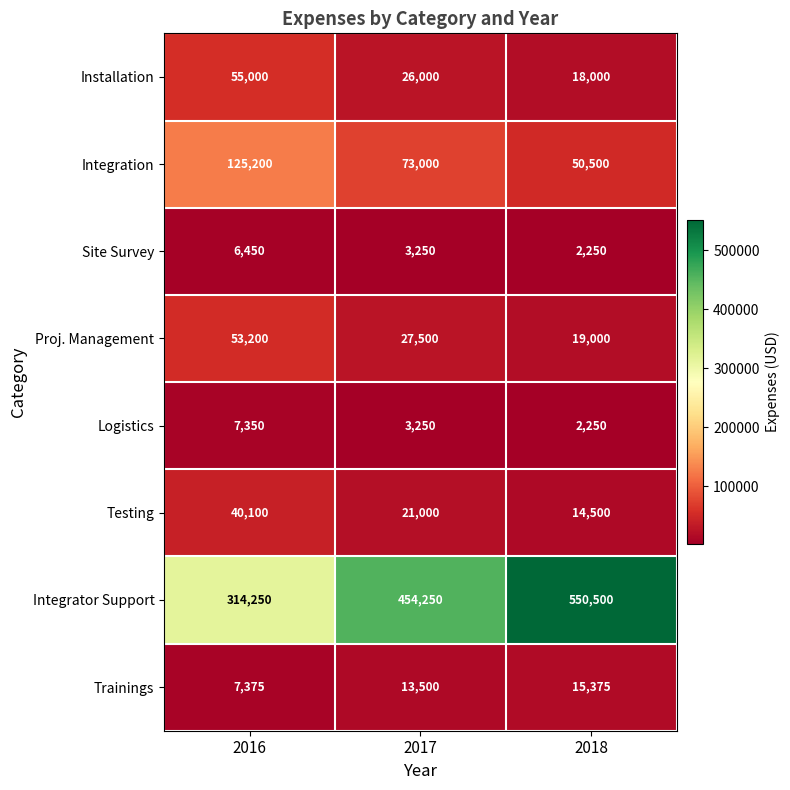

What is the average value of the Installation series?

33000